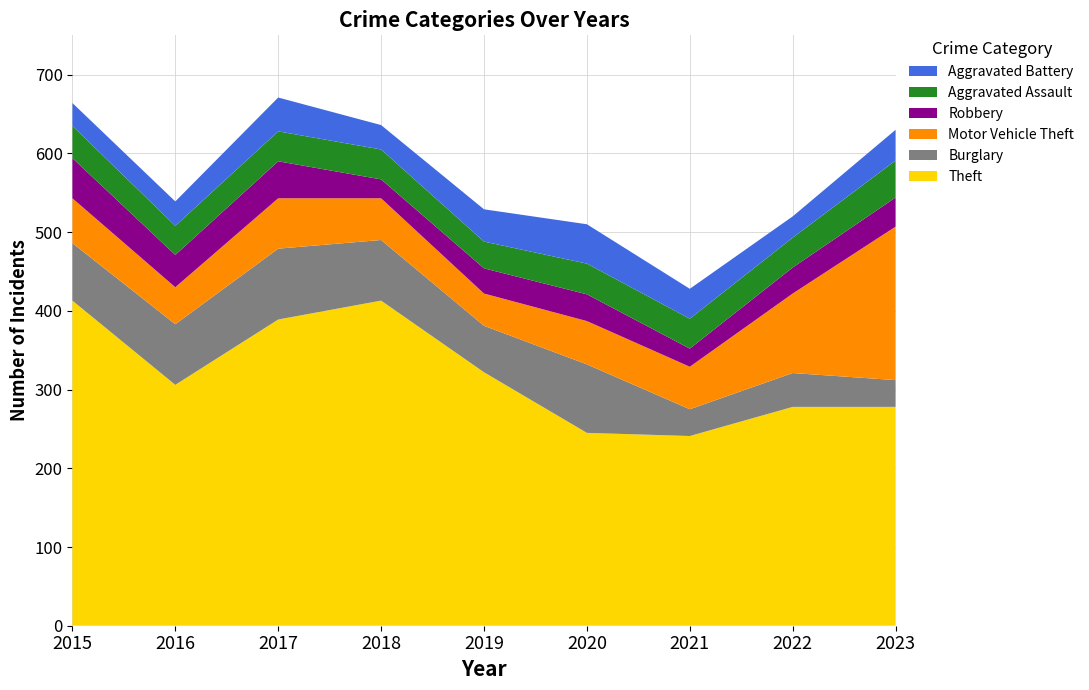

Reading left to right, what are all the values shown in this chart?

Theft: 413	306	389	413	322	245	241	278	278
Burglary: 73	77	90	77	59	87	34	43	34
Motor Vehicle Theft: 57	47	64	53	41	55	54	101	195
Robbery: 51	41	47	24	32	34	23	33	37
Aggravated Assault: 41	37	38	38	34	39	38	38	47
Aggravated Battery: 29	31	43	31	41	50	38	27	39